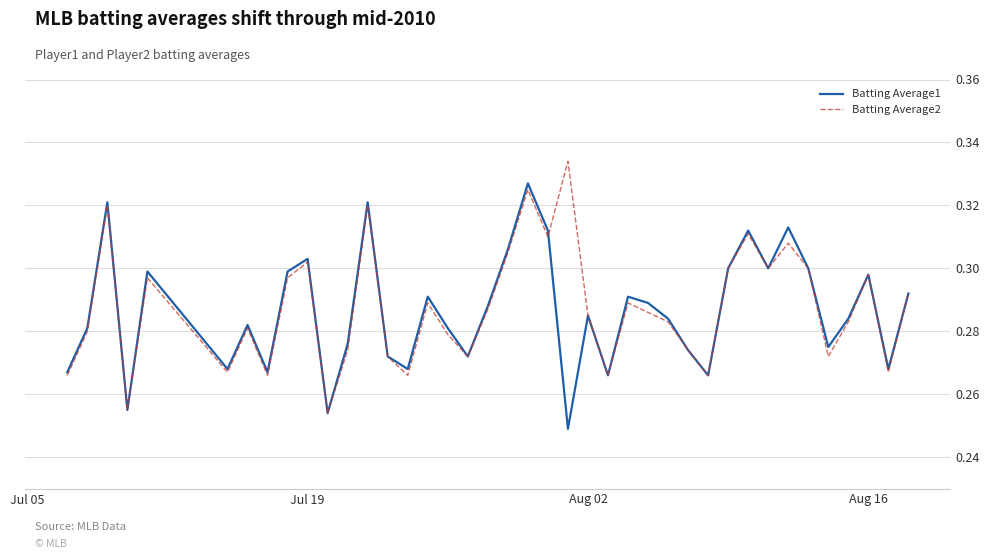

Rank the series by their maximum value, from lowest to highest.

Batting Average1, Batting Average2